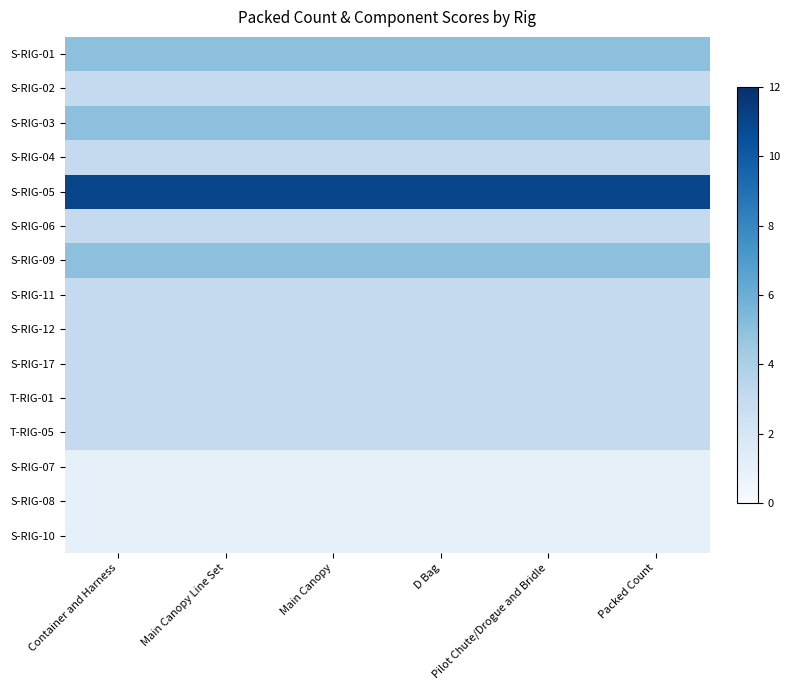

Reading left to right, transcribe all the data shown in this chart.

S-RIG-01: Container and Harness=5	Main Canopy Line Set=5	Main Canopy=5	D Bag=5	Pilot Chute/Drogue and Bridle=5	Packed Count=5
S-RIG-02: Container and Harness=3	Main Canopy Line Set=3	Main Canopy=3	D Bag=3	Pilot Chute/Drogue and Bridle=3	Packed Count=3
S-RIG-03: Container and Harness=5	Main Canopy Line Set=5	Main Canopy=5	D Bag=5	Pilot Chute/Drogue and Bridle=5	Packed Count=5
S-RIG-04: Container and Harness=3	Main Canopy Line Set=3	Main Canopy=3	D Bag=3	Pilot Chute/Drogue and Bridle=3	Packed Count=3
S-RIG-05: Container and Harness=11	Main Canopy Line Set=11	Main Canopy=11	D Bag=11	Pilot Chute/Drogue and Bridle=11	Packed Count=11
S-RIG-06: Container and Harness=3	Main Canopy Line Set=3	Main Canopy=3	D Bag=3	Pilot Chute/Drogue and Bridle=3	Packed Count=3
S-RIG-09: Container and Harness=5	Main Canopy Line Set=5	Main Canopy=5	D Bag=5	Pilot Chute/Drogue and Bridle=5	Packed Count=5
S-RIG-11: Container and Harness=3	Main Canopy Line Set=3	Main Canopy=3	D Bag=3	Pilot Chute/Drogue and Bridle=3	Packed Count=3
S-RIG-12: Container and Harness=3	Main Canopy Line Set=3	Main Canopy=3	D Bag=3	Pilot Chute/Drogue and Bridle=3	Packed Count=3
S-RIG-17: Container and Harness=3	Main Canopy Line Set=3	Main Canopy=3	D Bag=3	Pilot Chute/Drogue and Bridle=3	Packed Count=3
T-RIG-01: Container and Harness=3	Main Canopy Line Set=3	Main Canopy=3	D Bag=3	Pilot Chute/Drogue and Bridle=3	Packed Count=3
T-RIG-05: Container and Harness=3	Main Canopy Line Set=3	Main Canopy=3	D Bag=3	Pilot Chute/Drogue and Bridle=3	Packed Count=3
S-RIG-07: Container and Harness=1	Main Canopy Line Set=1	Main Canopy=1	D Bag=1	Pilot Chute/Drogue and Bridle=1	Packed Count=1
S-RIG-08: Container and Harness=1	Main Canopy Line Set=1	Main Canopy=1	D Bag=1	Pilot Chute/Drogue and Bridle=1	Packed Count=1
S-RIG-10: Container and Harness=1	Main Canopy Line Set=1	Main Canopy=1	D Bag=1	Pilot Chute/Drogue and Bridle=1	Packed Count=1